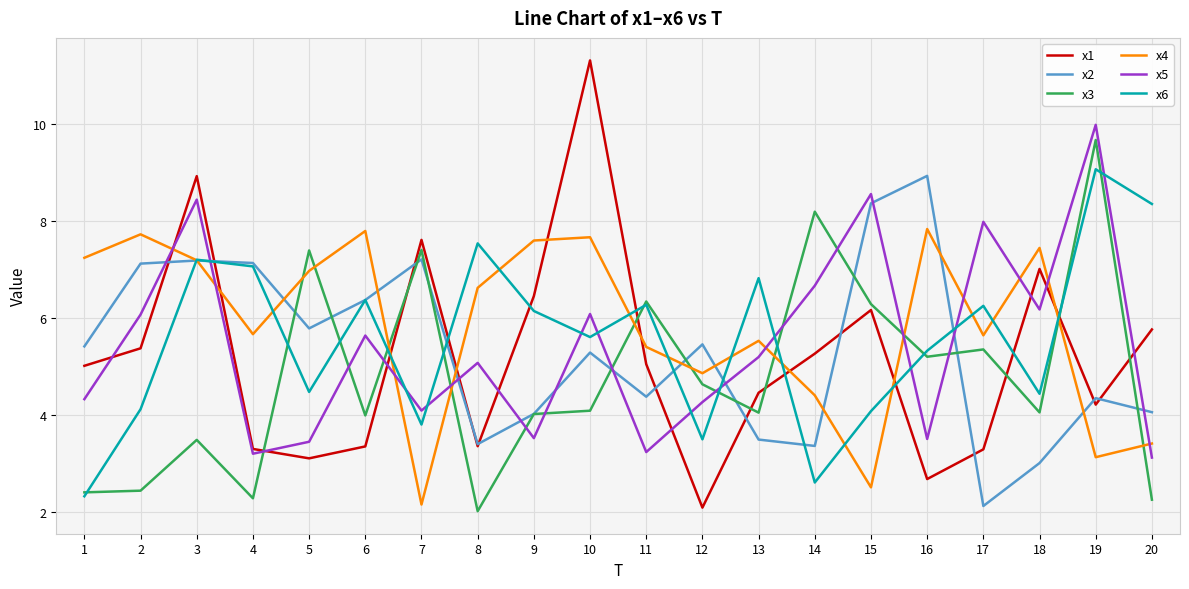

Does the chart display data point markers on the line(s)?

No